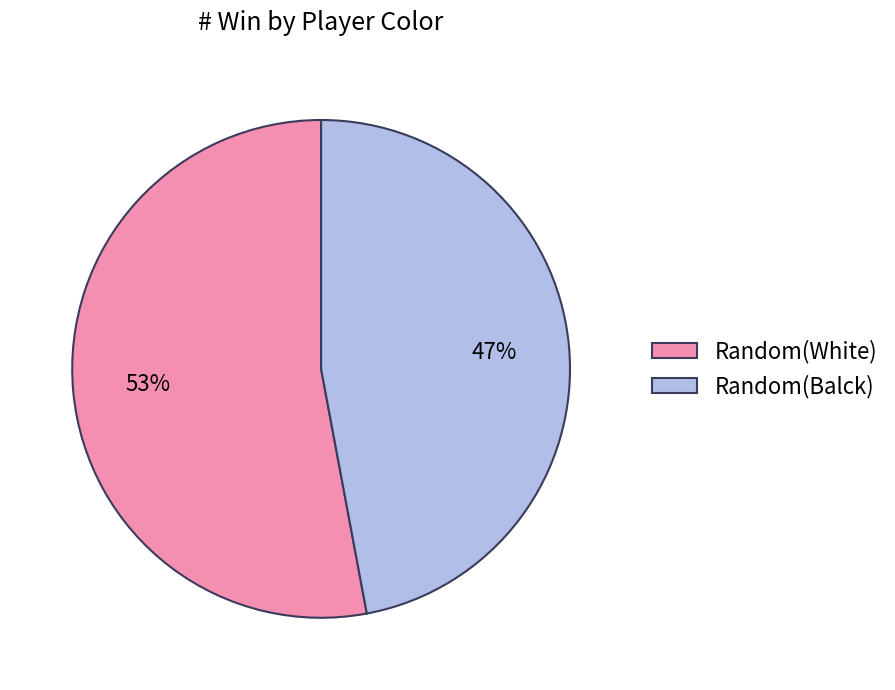

Between Random(White) and Random(Balck), which is larger?

Random(White)